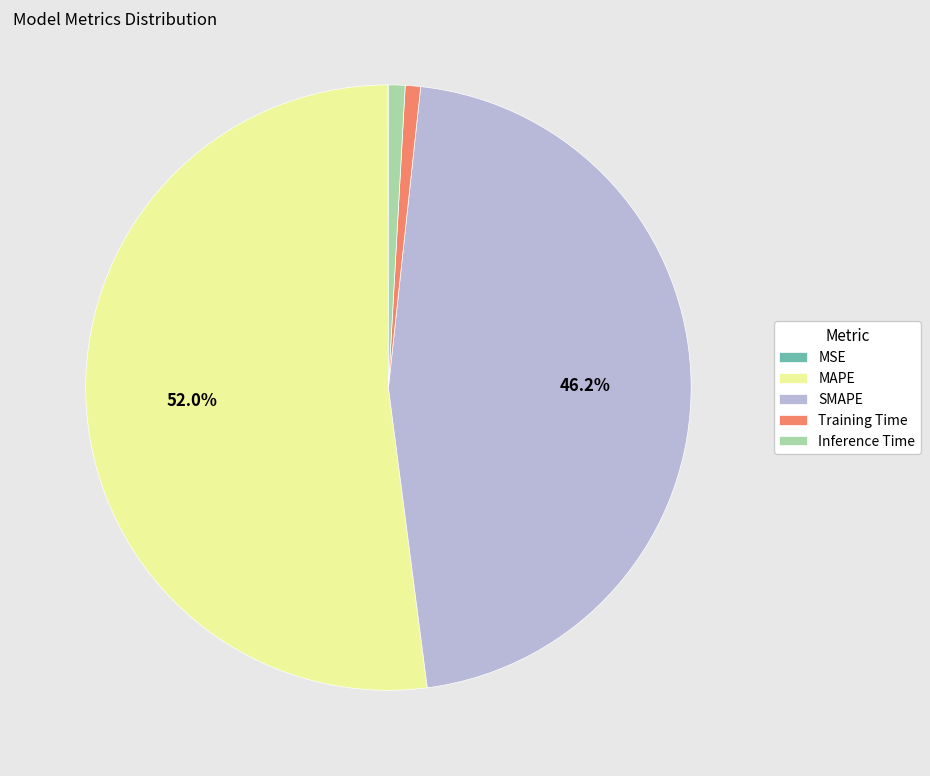

What is the largest slice in the pie chart?

MAPE